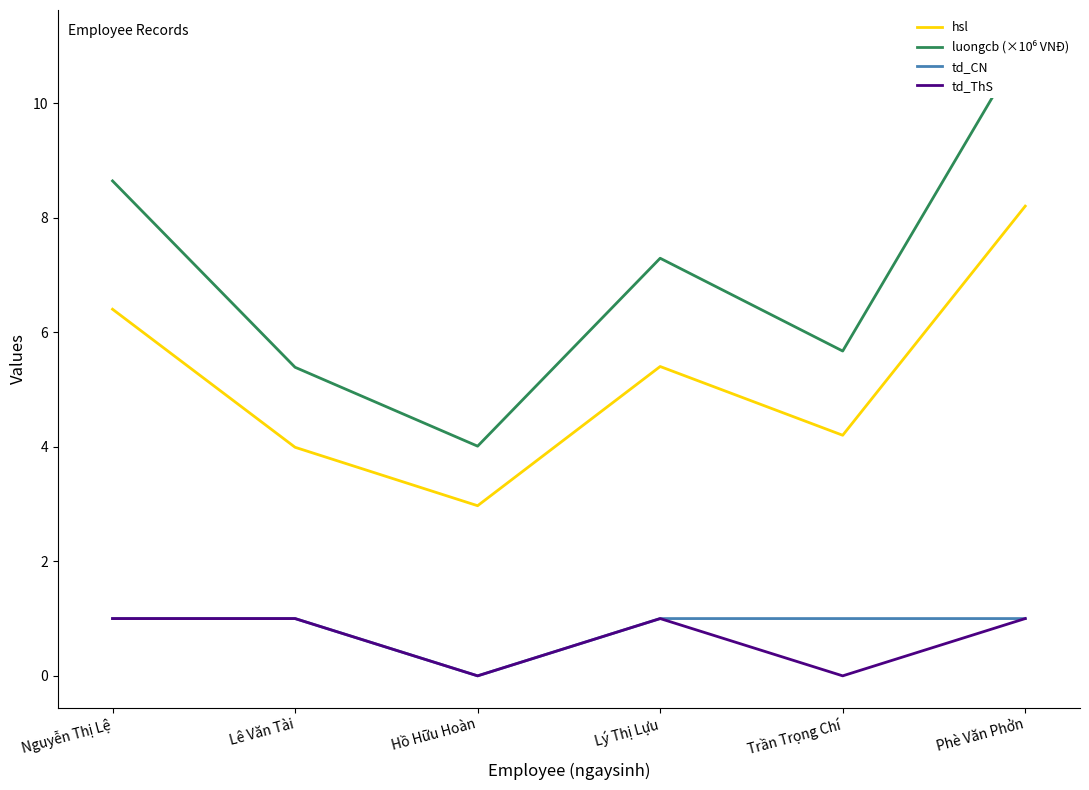

Reading left to right, list all the values displayed in this chart.

hsl: Nguyễn Thị Lệ=6.4	Lê Văn Tài=4.0	Hồ Hữu Hoàn=3.0	Lý Thị Lựu=5.4	Trần Trọng Chí=4.2	Phè Văn Phởn=8.2
luongcb (×10⁶ VNĐ): Nguyễn Thị Lệ=8.6	Lê Văn Tài=5.4	Hồ Hữu Hoàn=4.0	Lý Thị Lựu=7.3	Trần Trọng Chí=5.7	Phè Văn Phởn=11.1
td_CN: Nguyễn Thị Lệ=1.0	Lê Văn Tài=1.0	Hồ Hữu Hoàn=0.0	Lý Thị Lựu=1.0	Trần Trọng Chí=1.0	Phè Văn Phởn=1.0
td_ThS: Nguyễn Thị Lệ=1.0	Lê Văn Tài=1.0	Hồ Hữu Hoàn=0.0	Lý Thị Lựu=1.0	Trần Trọng Chí=0.0	Phè Văn Phởn=1.0